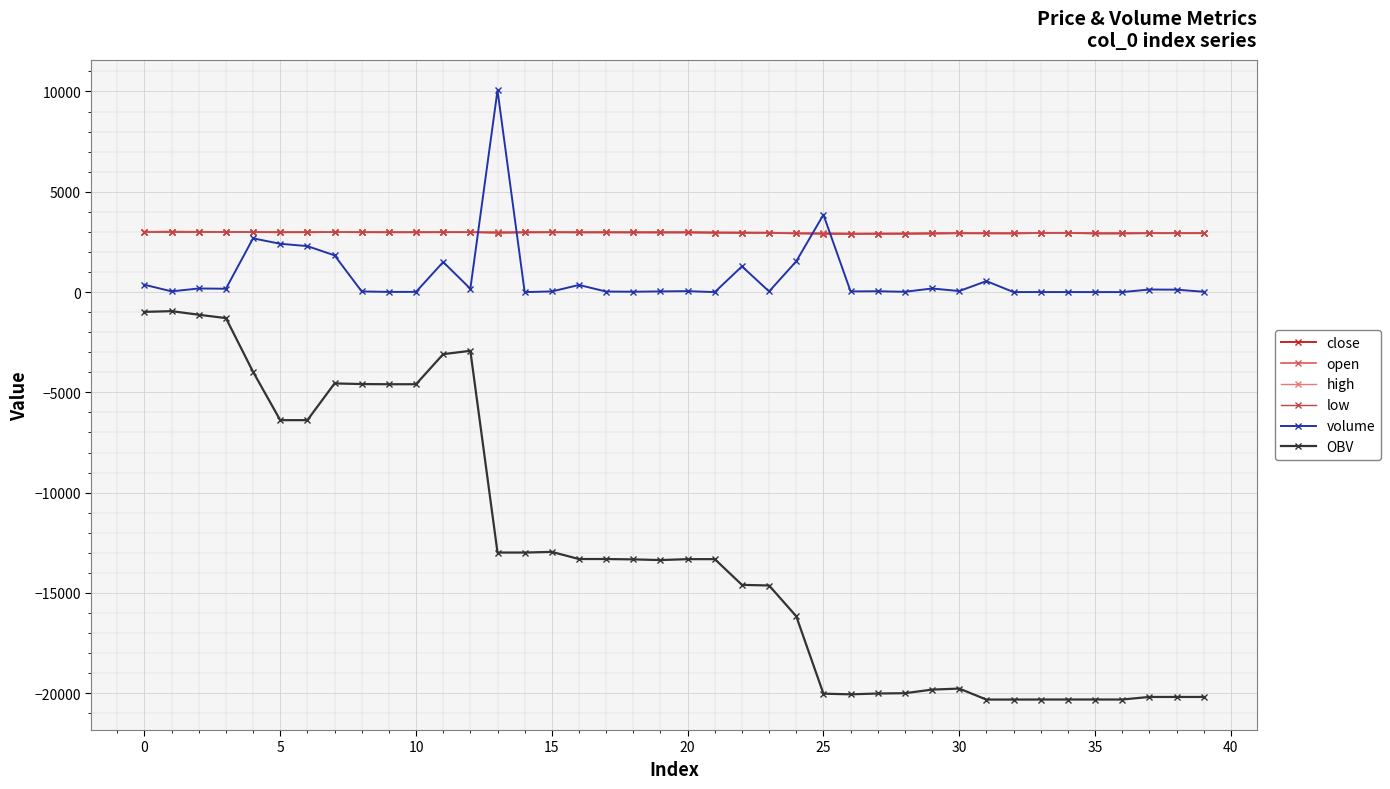

What is the minimum value shown in the chart?

-20314.4